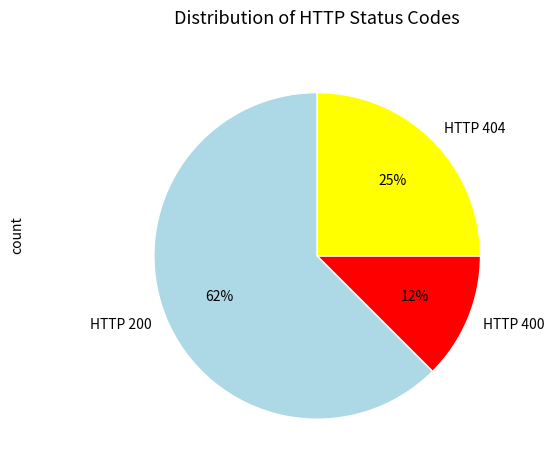

The HTTP 400 slice represents 27% of the pie. True or false?

False